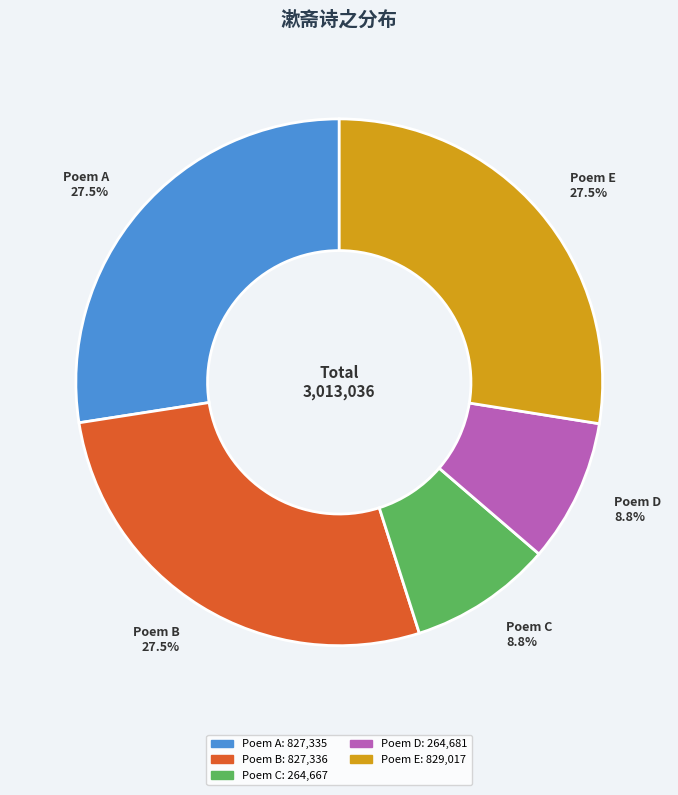

Do Poem D 8.8% and Poem A 27.5% together represent more than half of the pie?

No